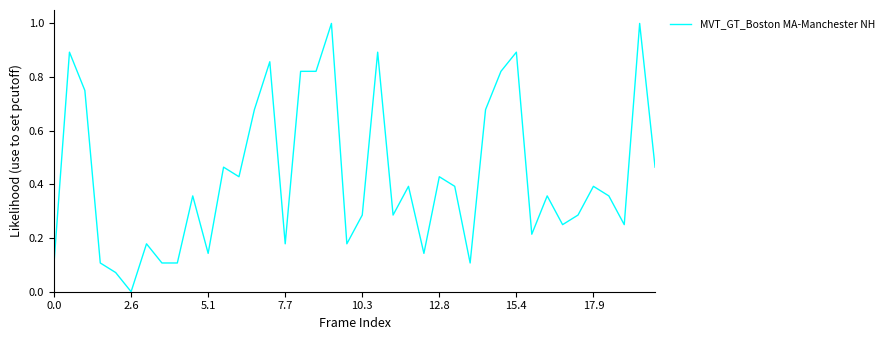

What is the greatest value displayed?

1.0